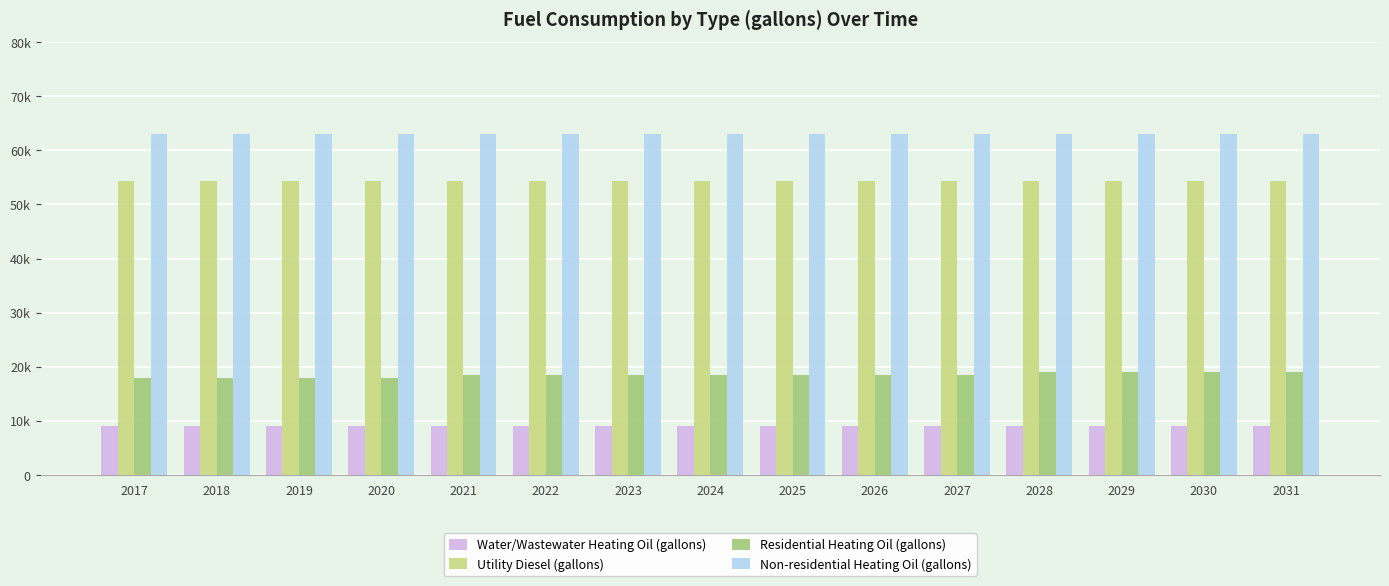

What are all the series names shown in the legend?

Water/Wastewater Heating Oil (gallons), Utility Diesel (gallons), Residential Heating Oil (gallons), Non-residential Heating Oil (gallons)